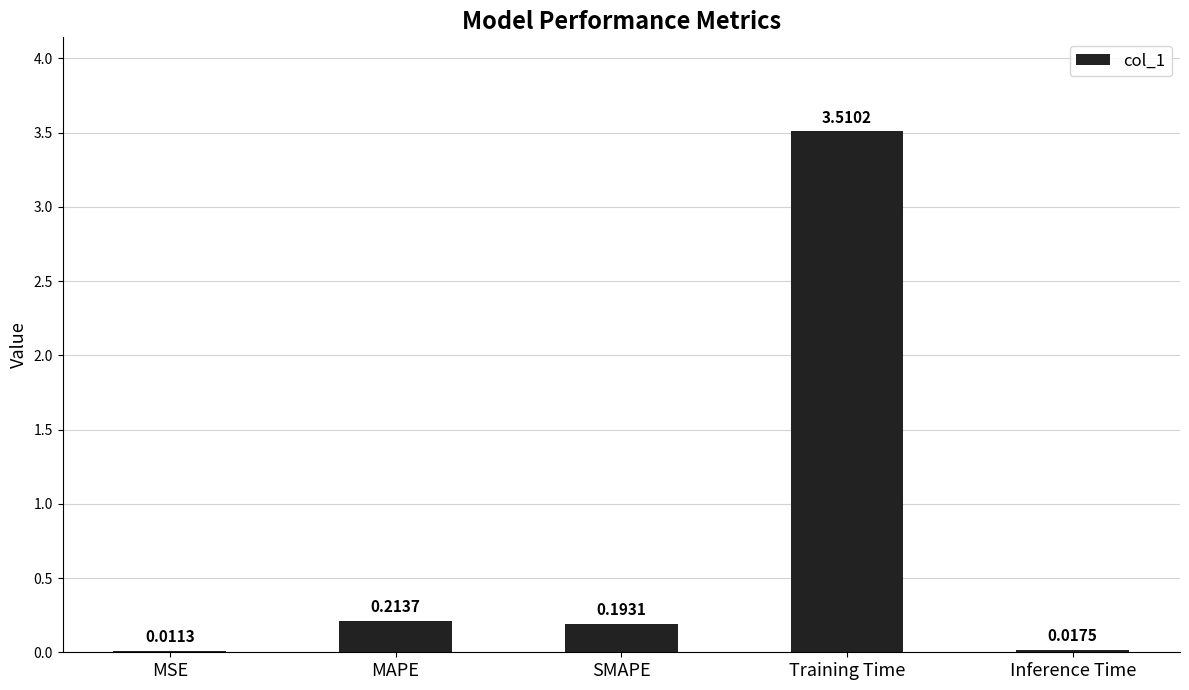

At which label is the value closest to 1?

MAPE